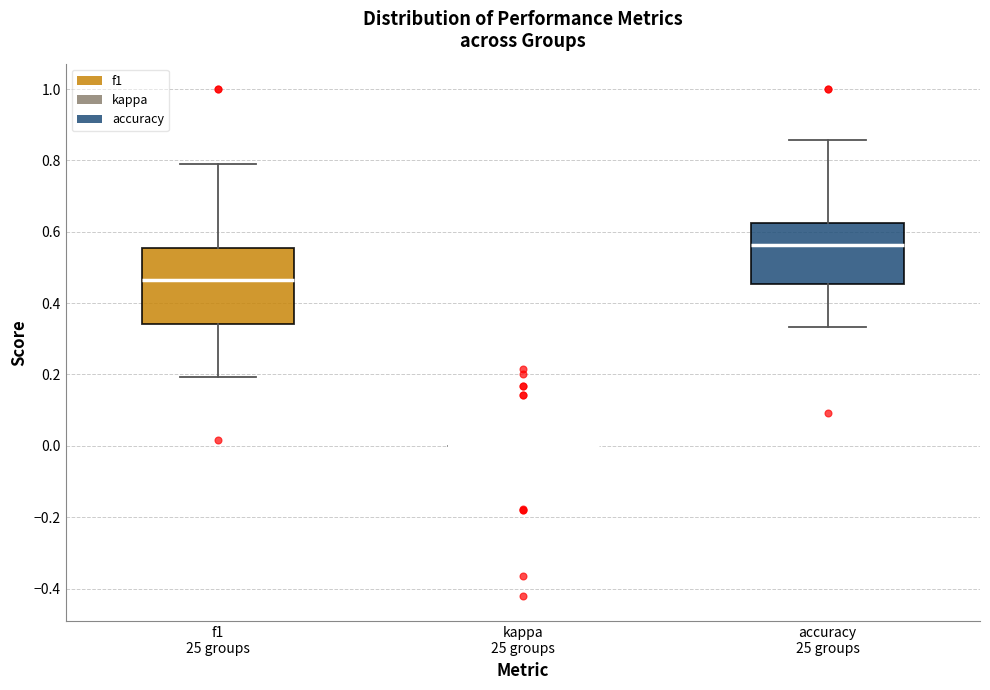

Reading left to right, read every box against the y-axis: the position of its median line, the range the box covers, and the ends of its whiskers. The values are not printed on the chart, so give them approximately, as read against the axis.

f1 25 groups: median 0.46, box 0.34 to 0.56, whiskers 0.20 to 0.80
kappa 25 groups: box collapsed to a line at 0.00, whiskers 0.00 to 0.00
accuracy 25 groups: median 0.56, box 0.46 to 0.62, whiskers 0.34 to 0.86